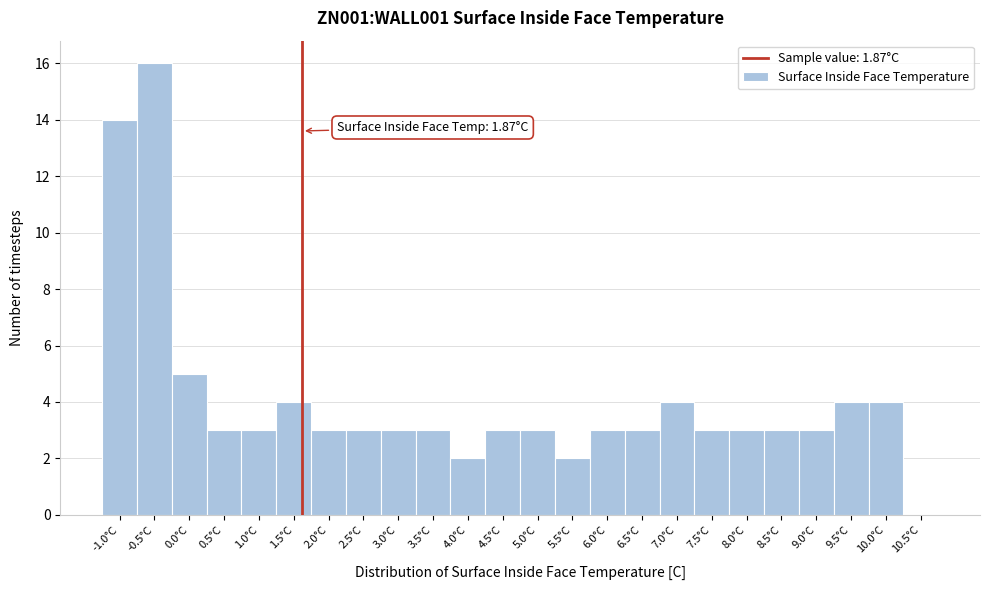

Reading right to left, list all the values displayed in this chart.

10.5°C=0	10.0°C=4	9.5°C=4	9.0°C=3	8.5°C=3	8.0°C=3	7.5°C=3	7.0°C=4	6.5°C=3	6.0°C=3	5.5°C=2	5.0°C=3	4.5°C=3	4.0°C=2	3.5°C=3	3.0°C=3	2.5°C=3	2.0°C=3	1.5°C=4	1.0°C=3	0.5°C=3	0.0°C=5	-0.5°C=16	-1.0°C=14